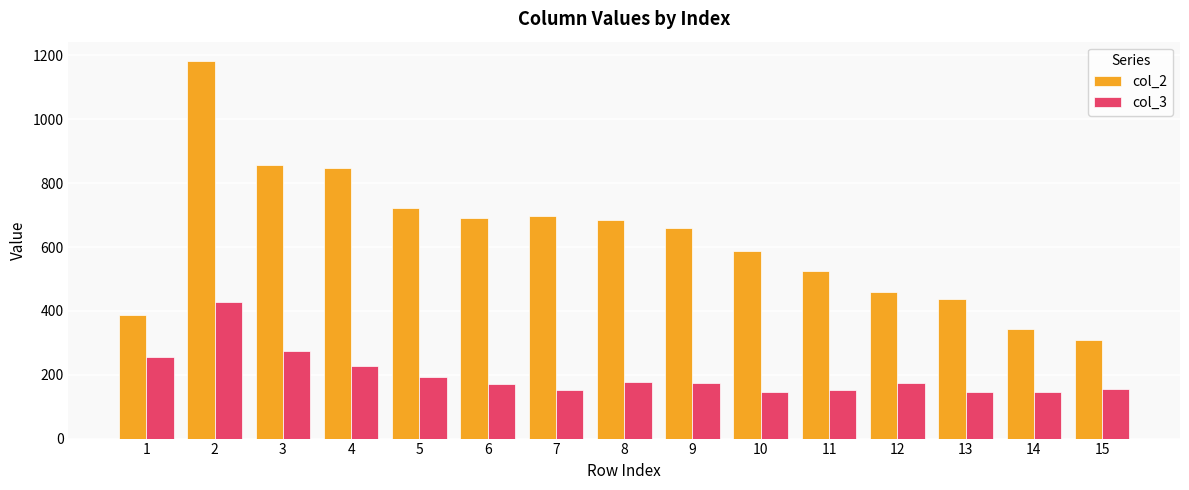

What are all the series names shown in the legend?

col_2, col_3